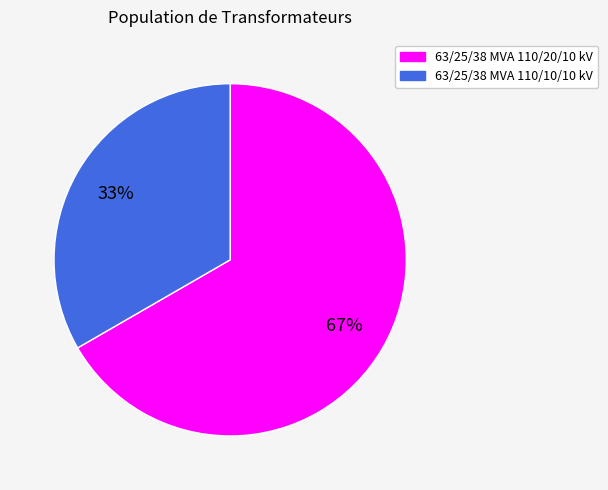

Is it true that 63/25/38 MVA 110/20/10 kV is 67% of the pie?

True